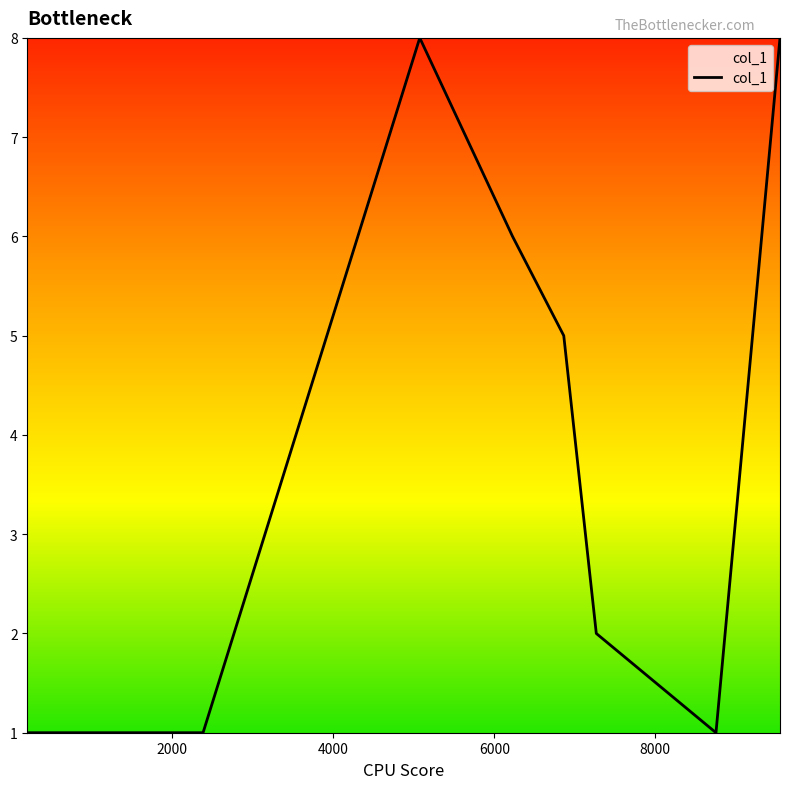

How many interior local peaks (higher than both neighbors) does the data have?

1